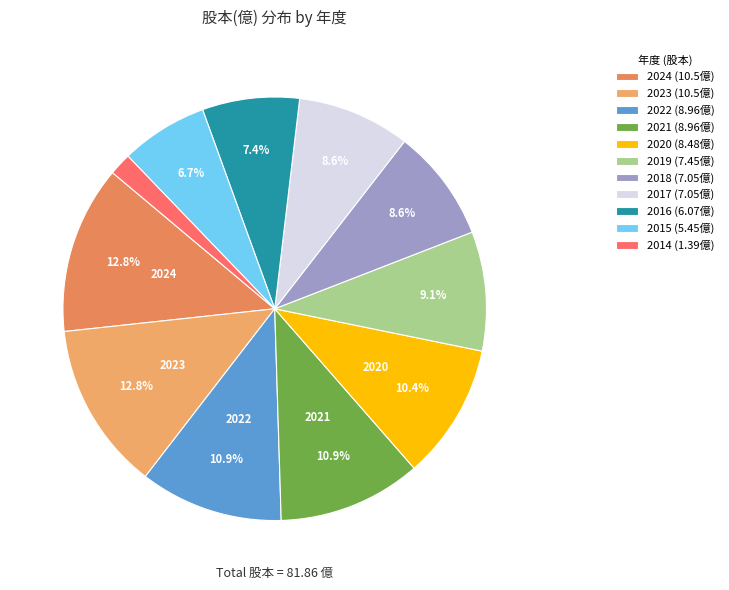

To the nearest percent, what portion does 2022 represent?

11%